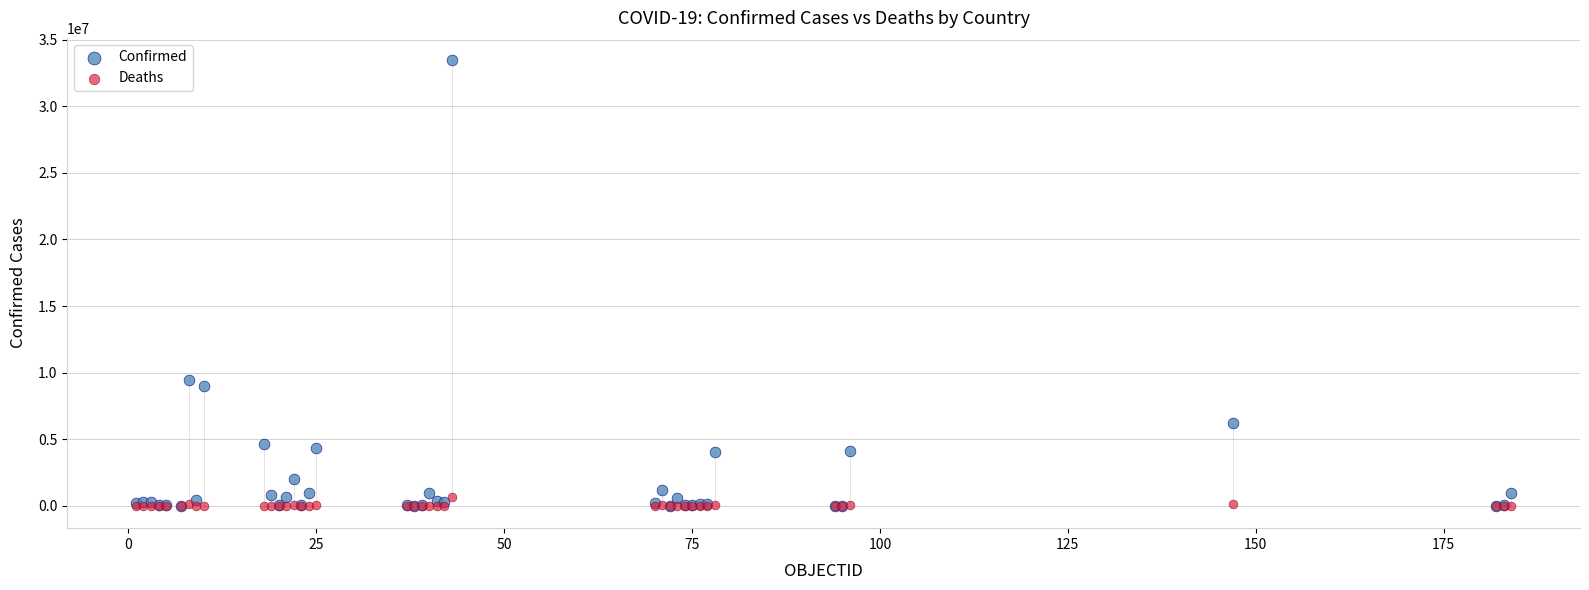

What are all the series names shown in the legend?

Confirmed, Deaths